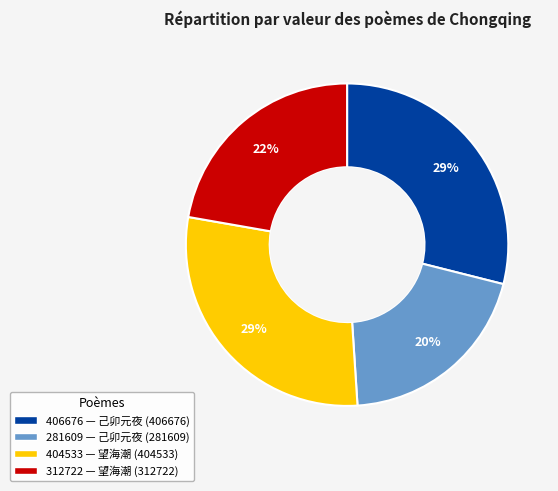

To the nearest percent, what is the average slice percentage?

25%